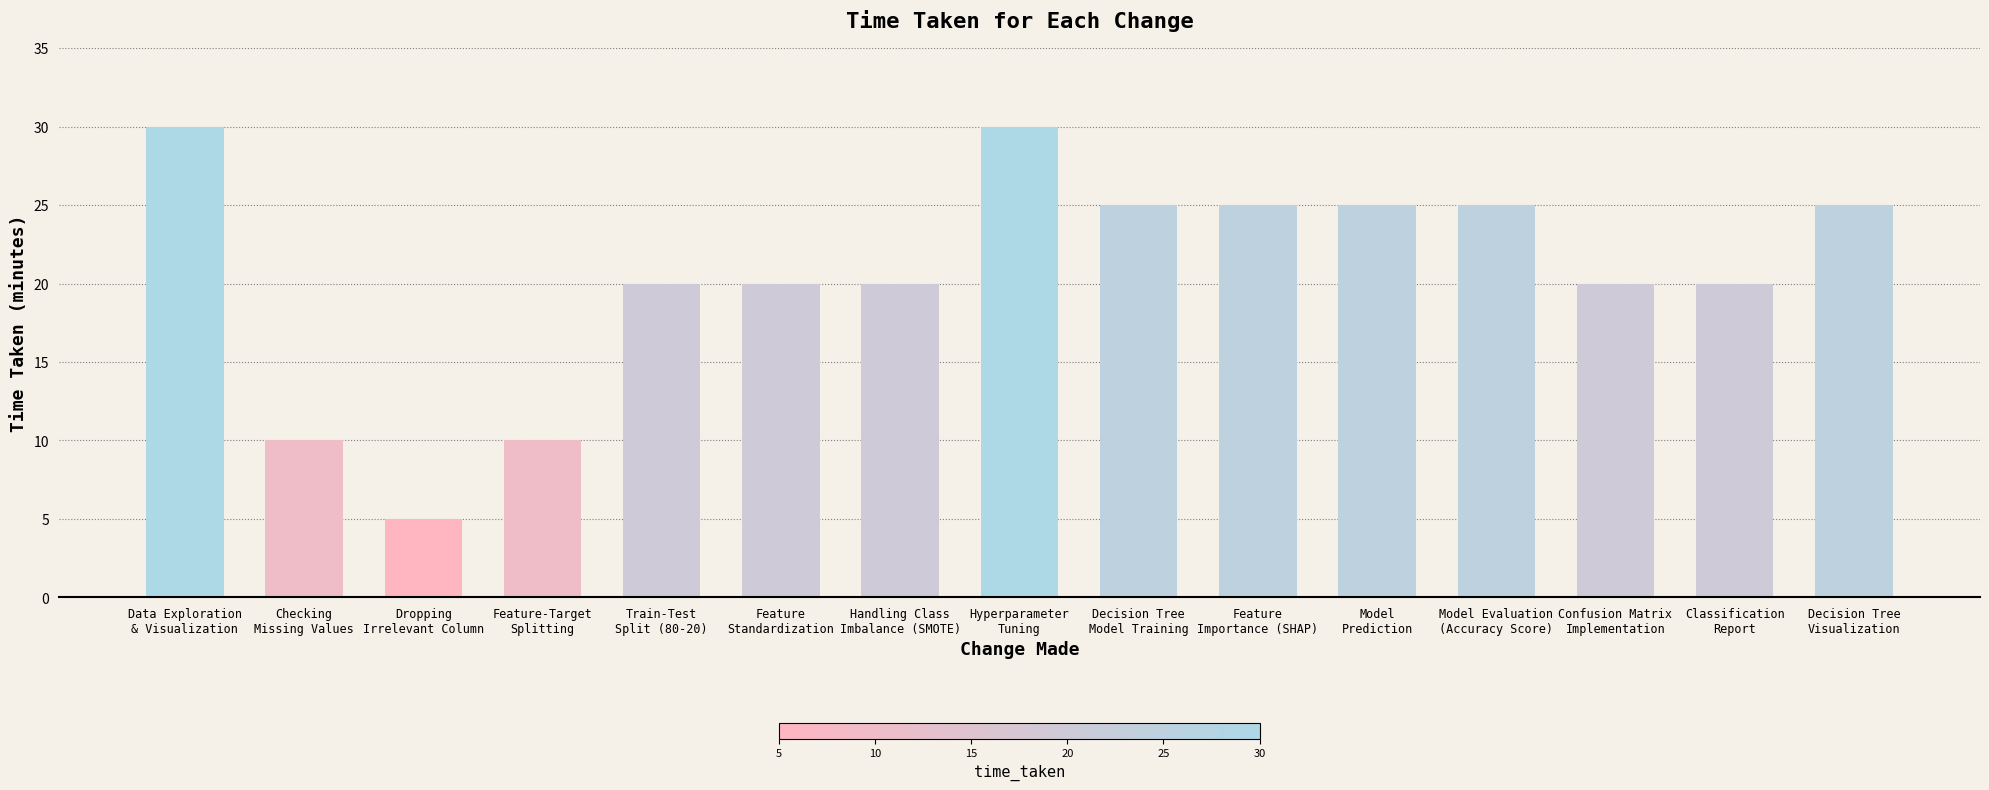

What is the maximum value shown in the chart?

30